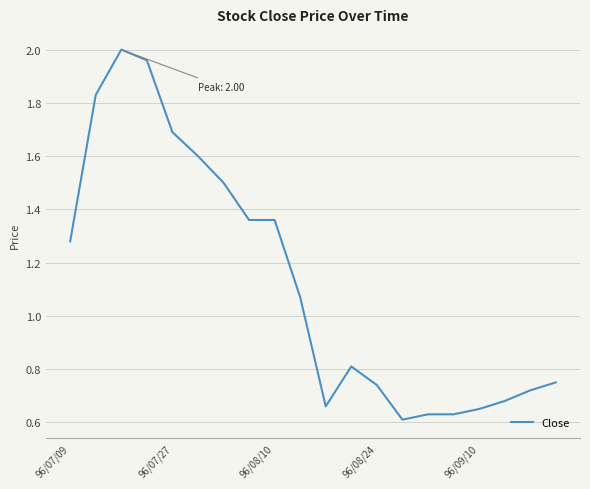

How many lines are shown in the chart?

1